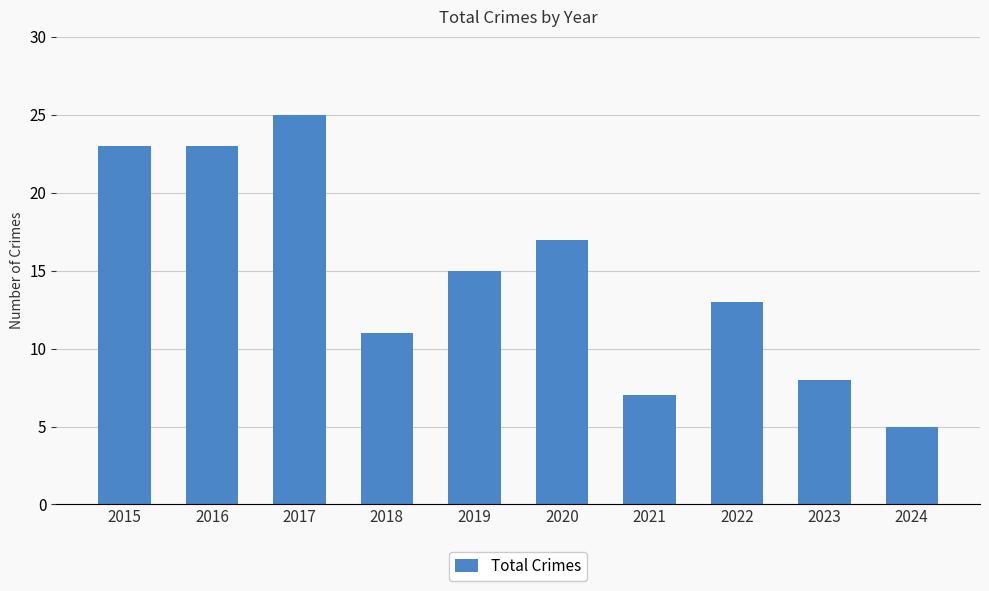

Where does the data first go above 15?

2015